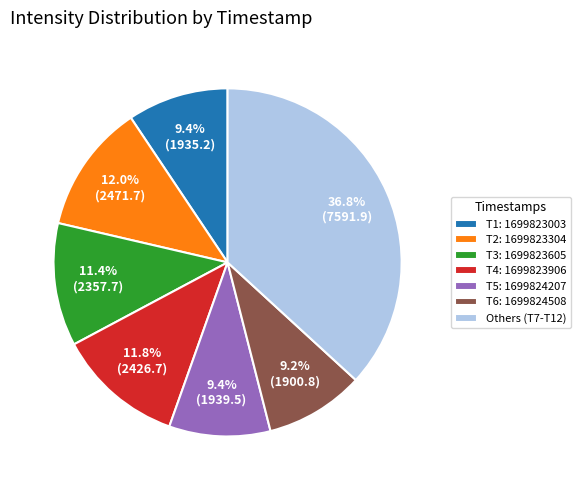

Between T6: 1699824508 and Others (T7-T12), which is larger?

Others (T7-T12)